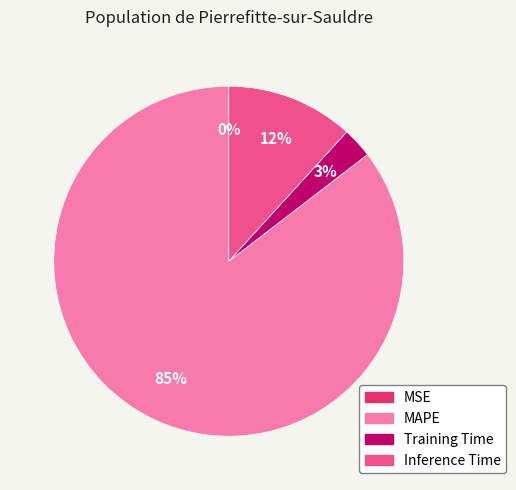

To the nearest percent, what is the combined percentage of Training Time and MAPE?

88%